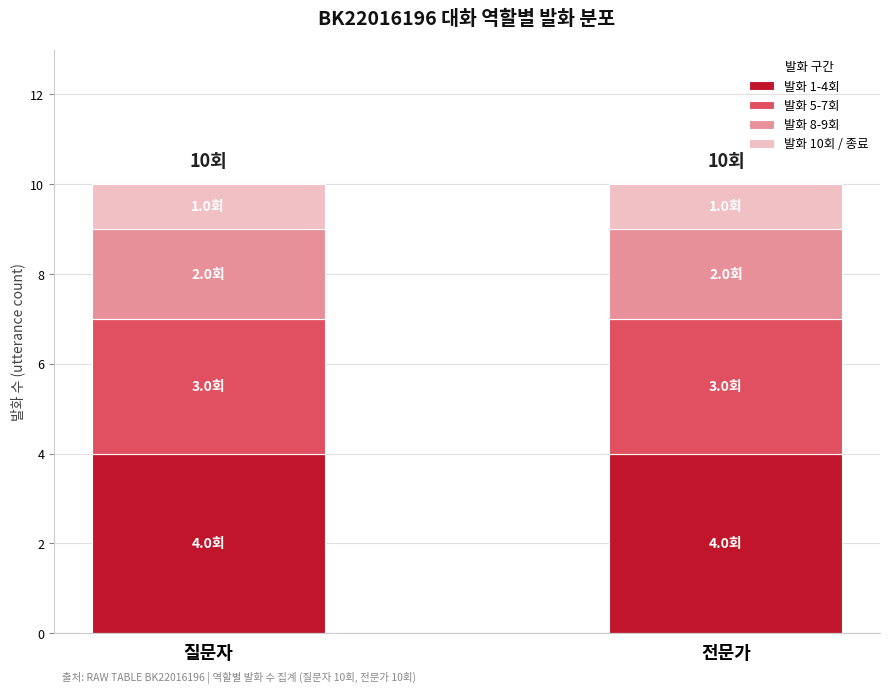

What is the total value across all series at 질문자?

10